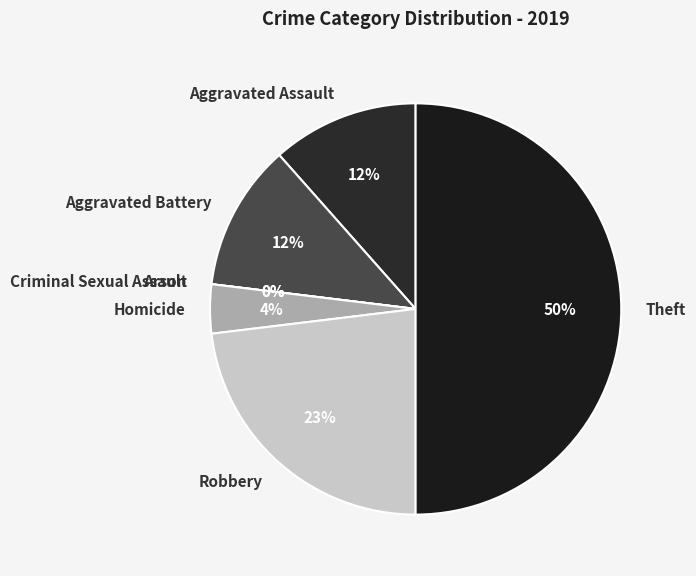

Which slice is the smallest?

Arson